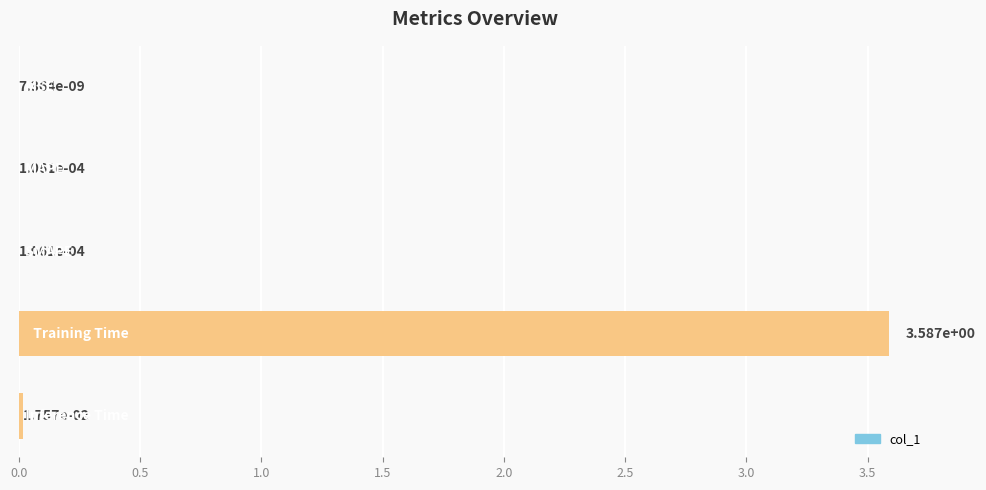

Are the bars grouped side by side (vs. stacked)?

No